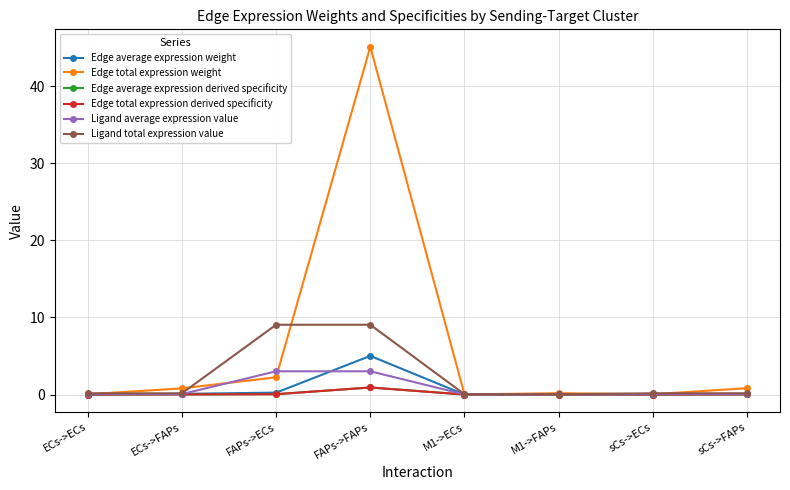

What position from the left is sCs->ECs?

7